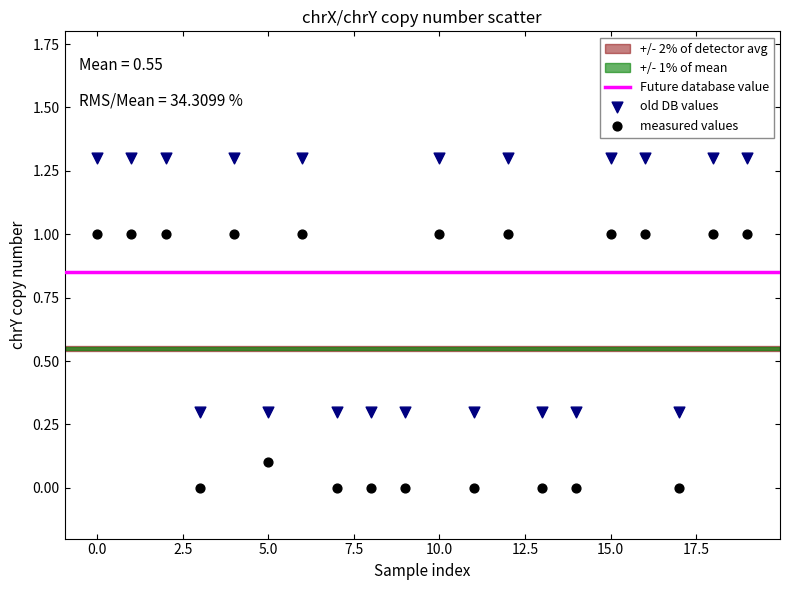

Which series reaches the maximum Y coordinate?

old DB values